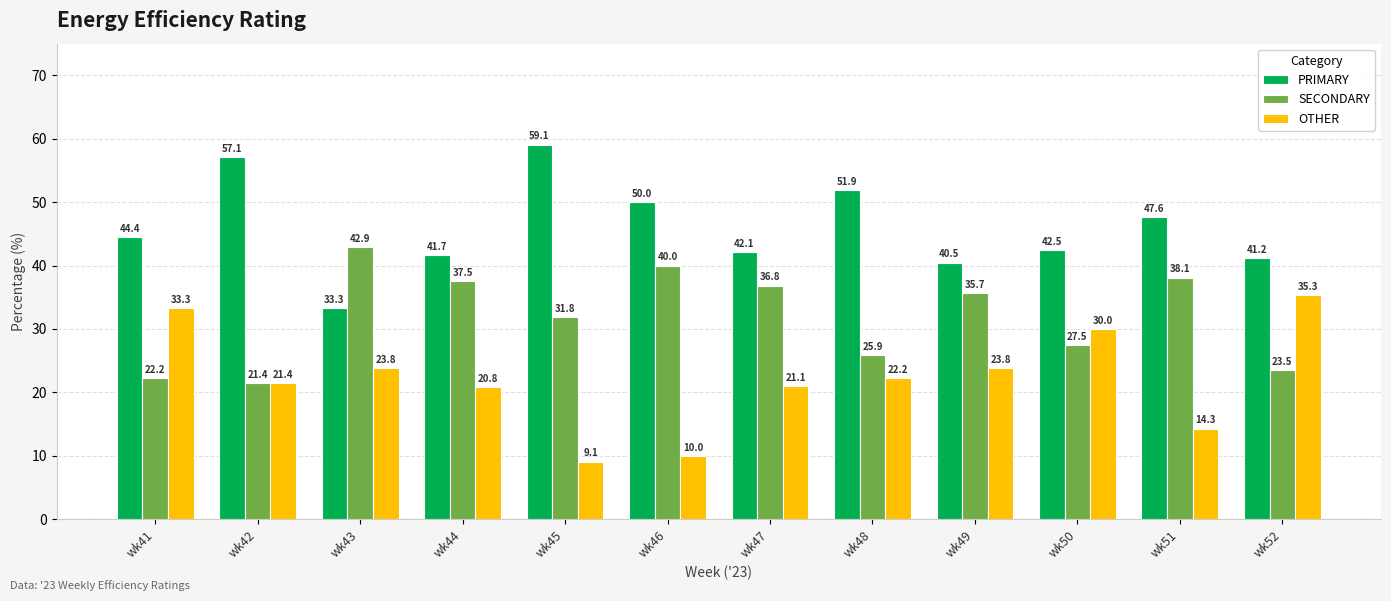

Reading left to right, extract all data points from this chart.

PRIMARY: wk41=44.4	wk42=57.1	wk43=33.3	wk44=41.7	wk45=59.1	wk46=50.0	wk47=42.1	wk48=51.9	wk49=40.5	wk50=42.5	wk51=47.6	wk52=41.2
SECONDARY: wk41=22.2	wk42=21.4	wk43=42.9	wk44=37.5	wk45=31.8	wk46=40.0	wk47=36.8	wk48=25.9	wk49=35.7	wk50=27.5	wk51=38.1	wk52=23.5
OTHER: wk41=33.3	wk42=21.4	wk43=23.8	wk44=20.8	wk45=9.1	wk46=10.0	wk47=21.1	wk48=22.2	wk49=23.8	wk50=30.0	wk51=14.3	wk52=35.3